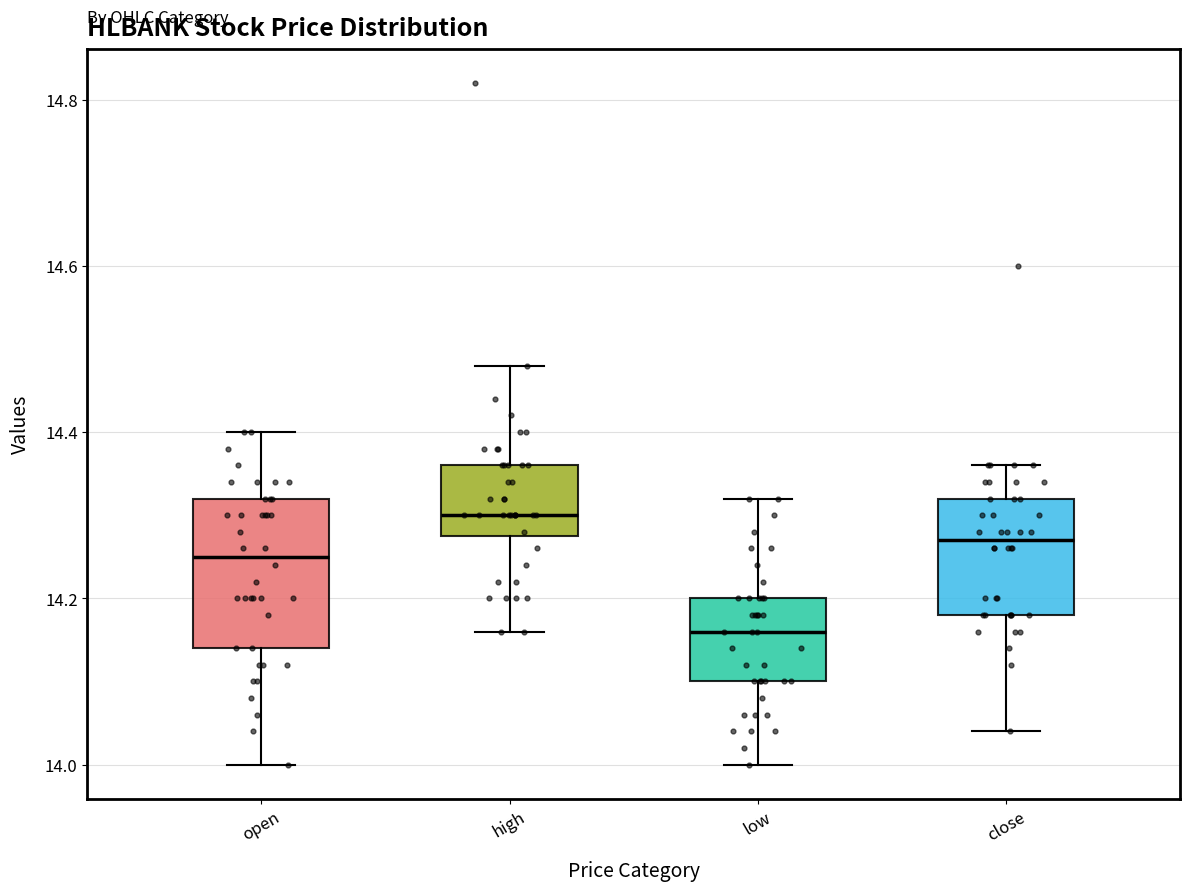

Reading left to right, read every box against the y-axis: the position of its median line, the range the box covers, and the ends of its whiskers. The values are not printed on the chart, so give them approximately, as read against the axis.

open: median 14.26, box 14.14 to 14.32, whiskers 14.00 to 14.40
high: median 14.30, box 14.28 to 14.36, whiskers 14.16 to 14.48
low: median 14.16, box 14.10 to 14.20, whiskers 14.00 to 14.32
close: median 14.28, box 14.18 to 14.32, whiskers 14.04 to 14.36